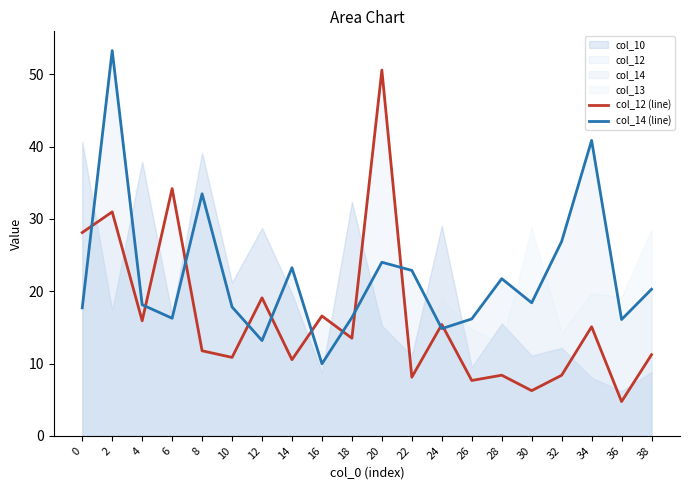

What is the minimum value for col_14 (line)?

10.0